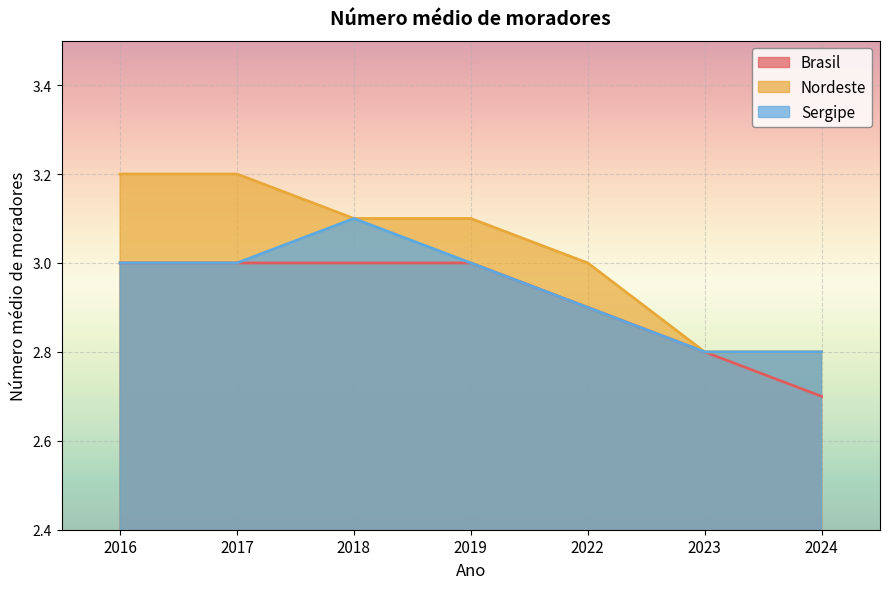

Rank the series by their maximum value, from lowest to highest.

Brasil, Sergipe, Nordeste